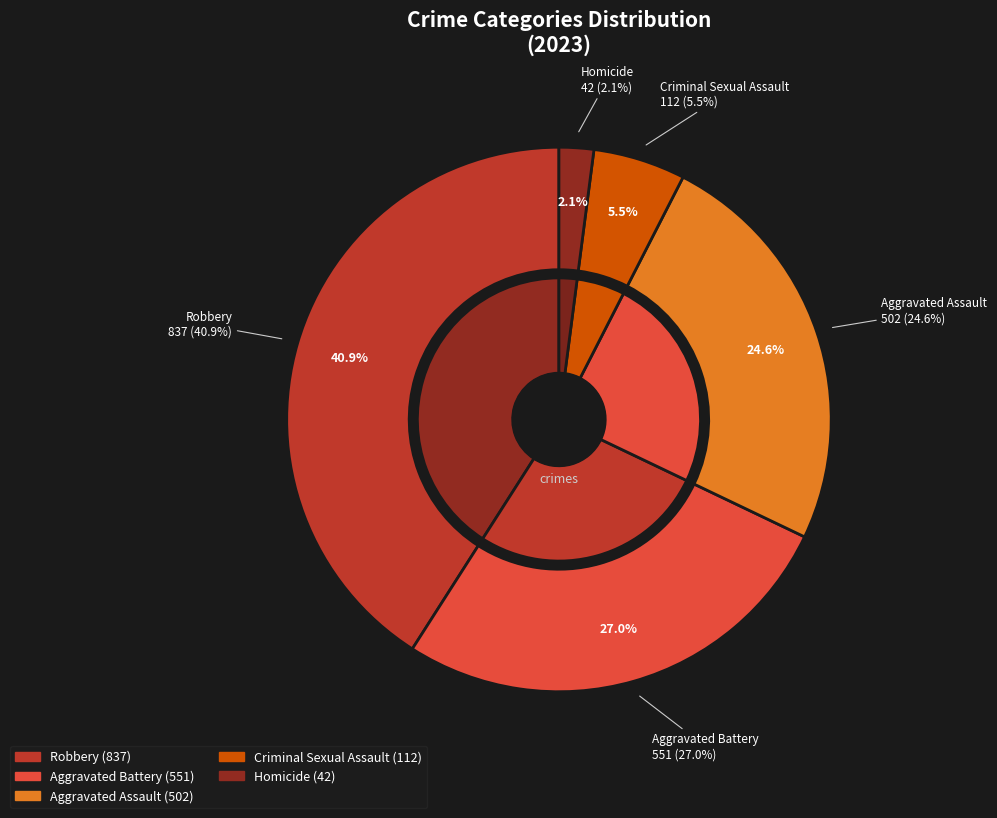

What percentage is the Aggravated Battery slice, to the nearest percent?

27%